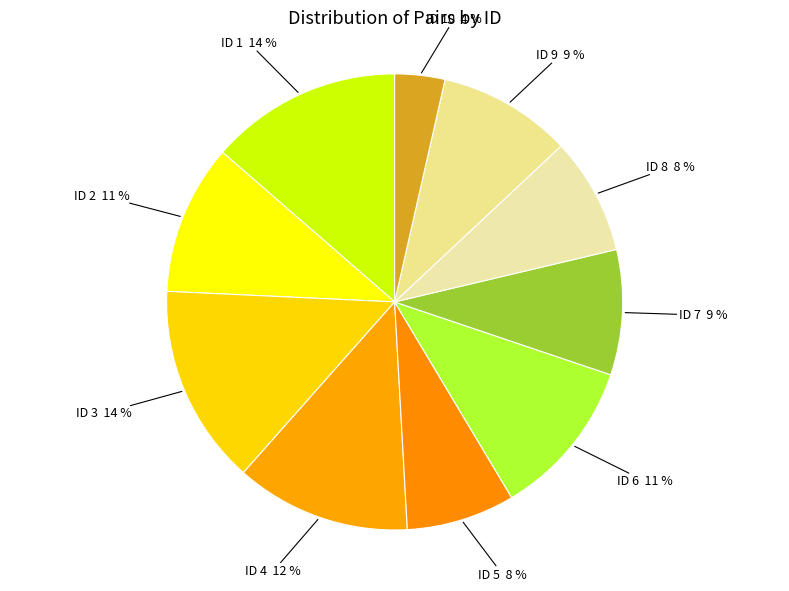

To the nearest percent, what portion does ID 3 represent?

14%